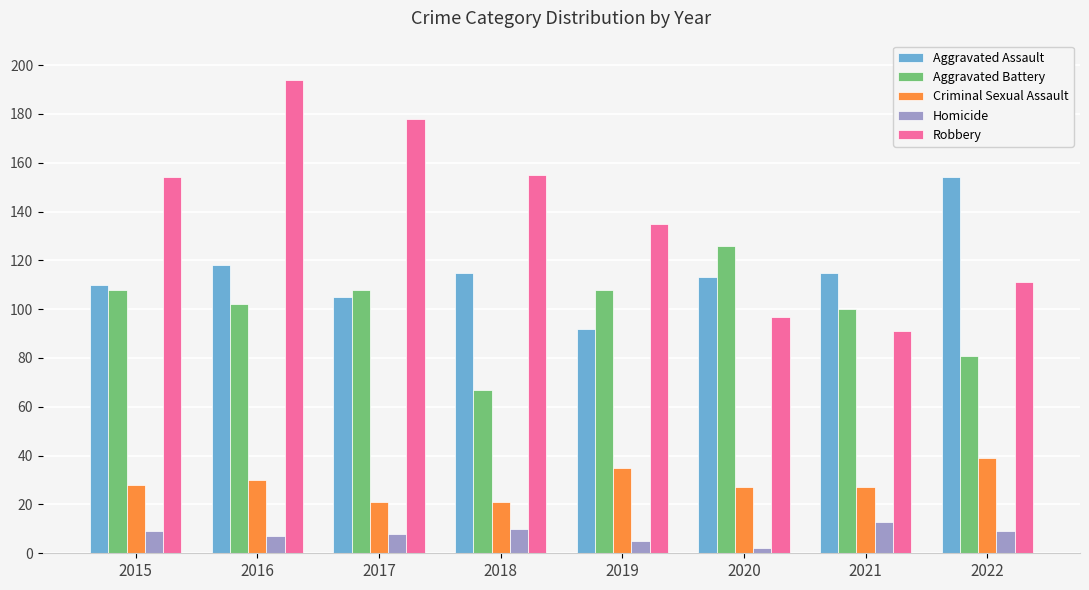

Between 2020 and 2021, which series saw the biggest shift?

Aggravated Battery